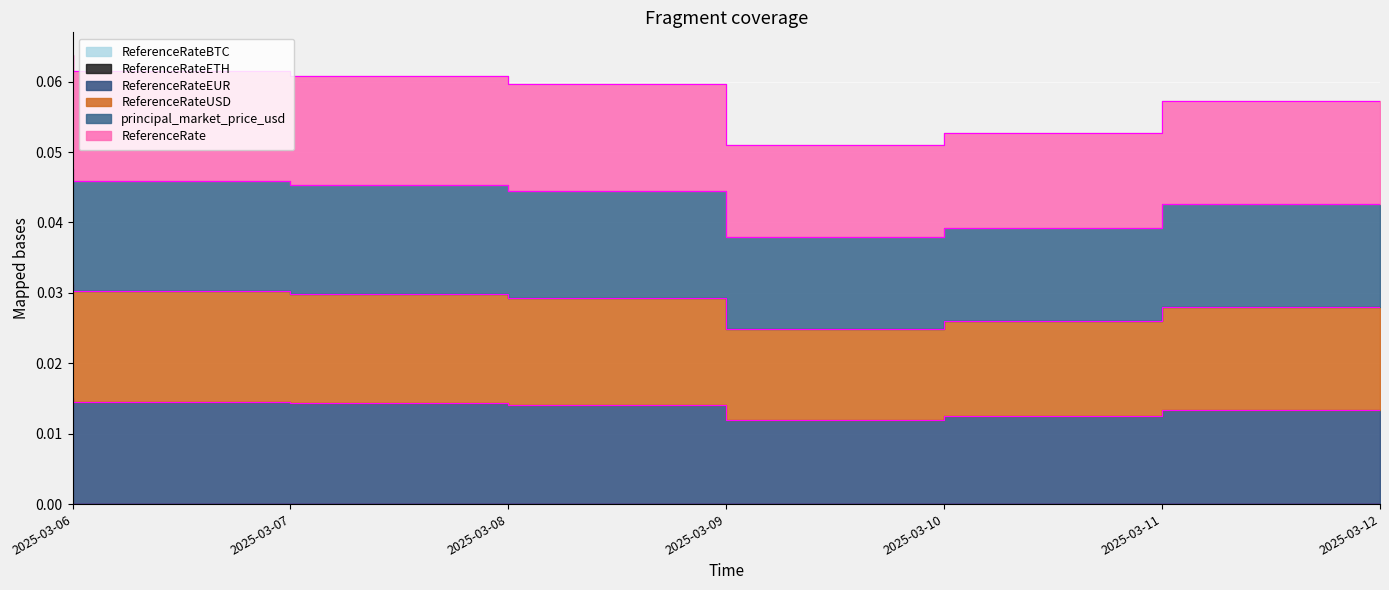

True or false: ReferenceRateUSD and ReferenceRateEUR intersect in this chart.

False